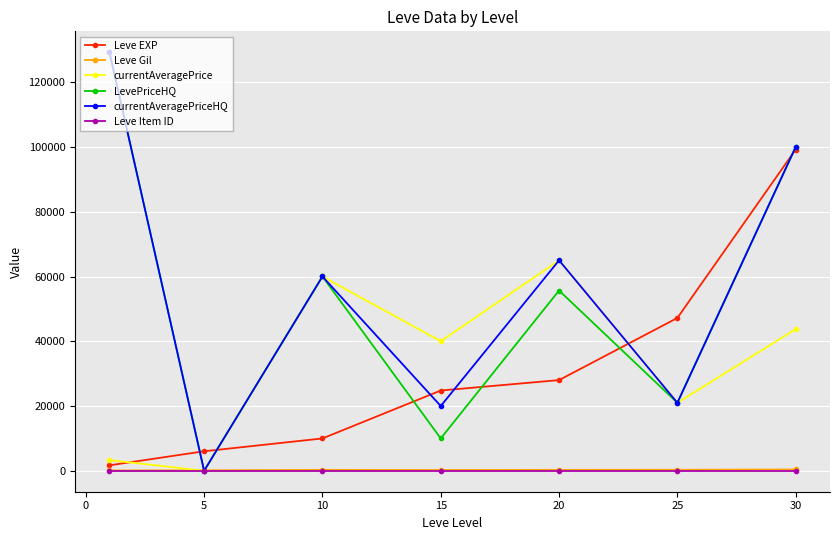

What is the greatest value displayed?

129250